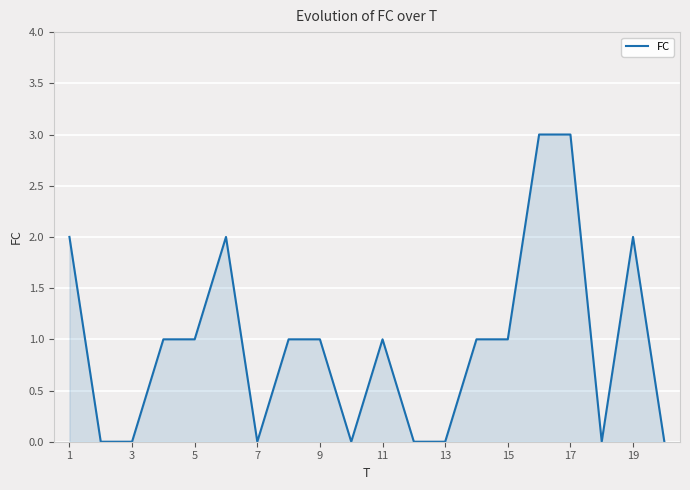

What is the greatest value displayed?

3